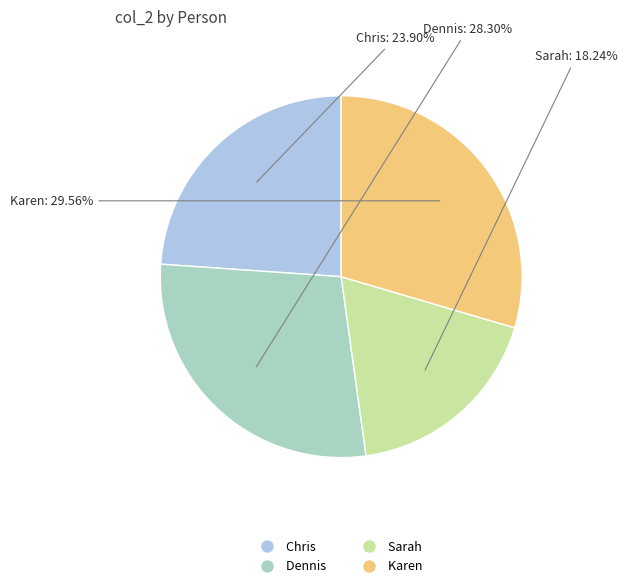

To the nearest percent, what is the average slice percentage?

25%